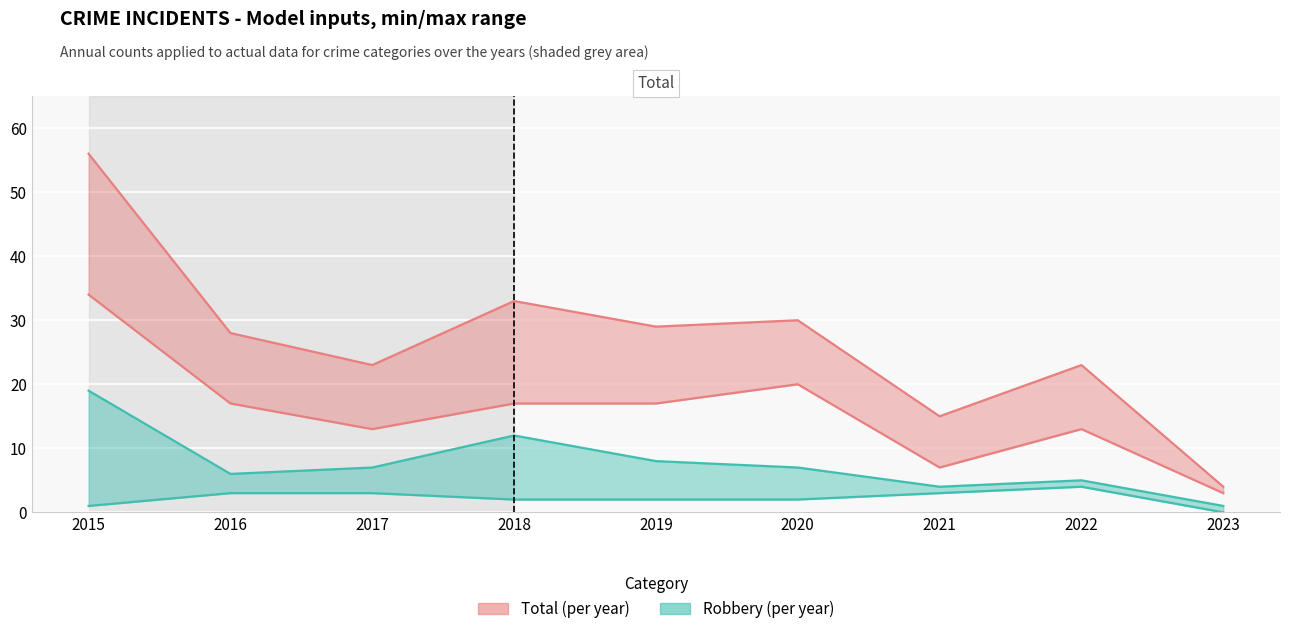

True or false: Total and Aggravated Battery intersect in this chart.

False